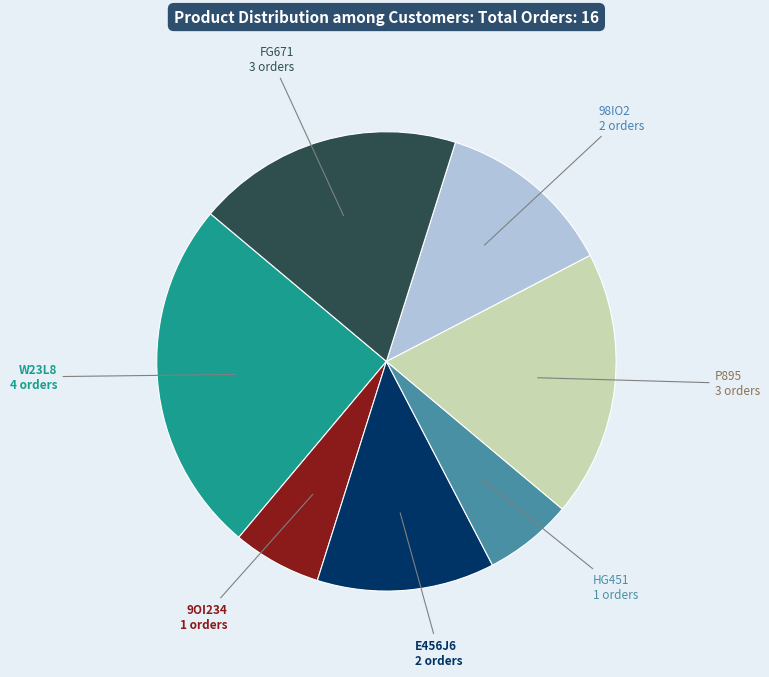

How many segments does this pie chart have?

7